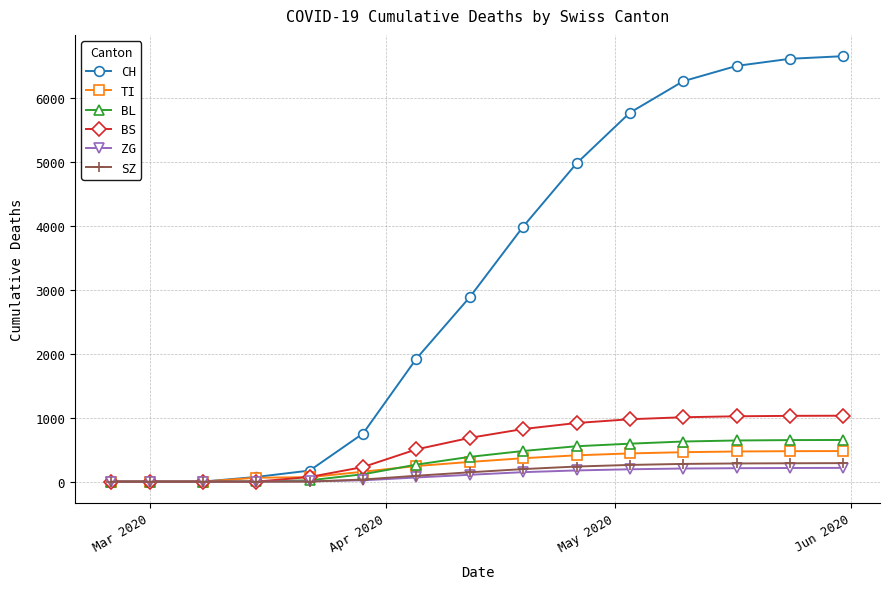

How many lines are shown in the chart?

6